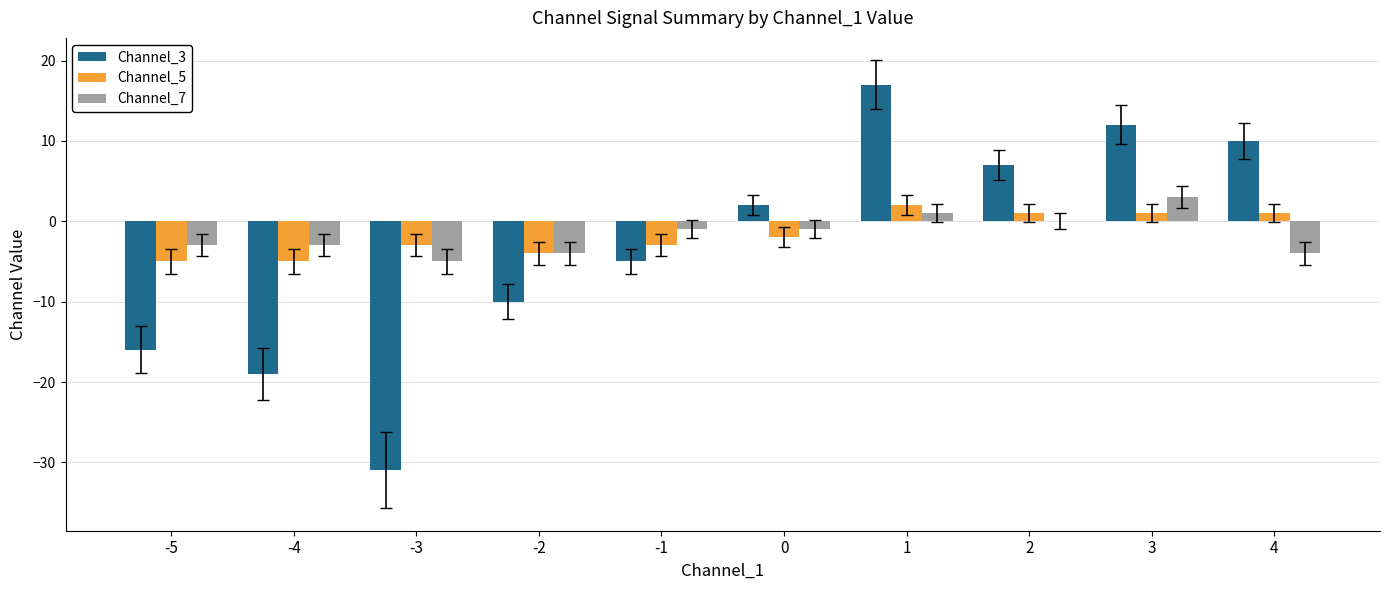

What is the greatest value displayed?

17